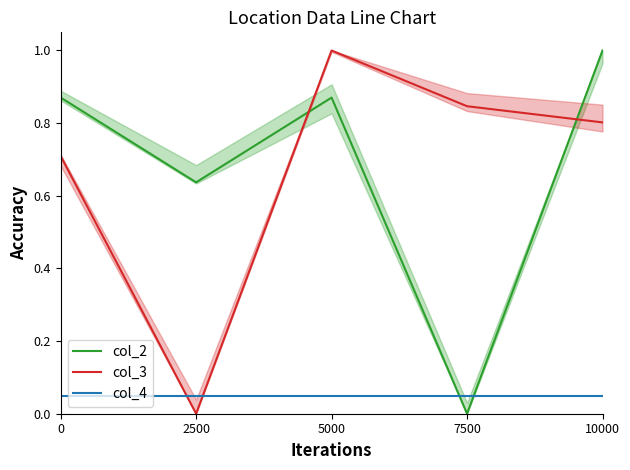

How many interior local peaks does the col_3 series have?

1